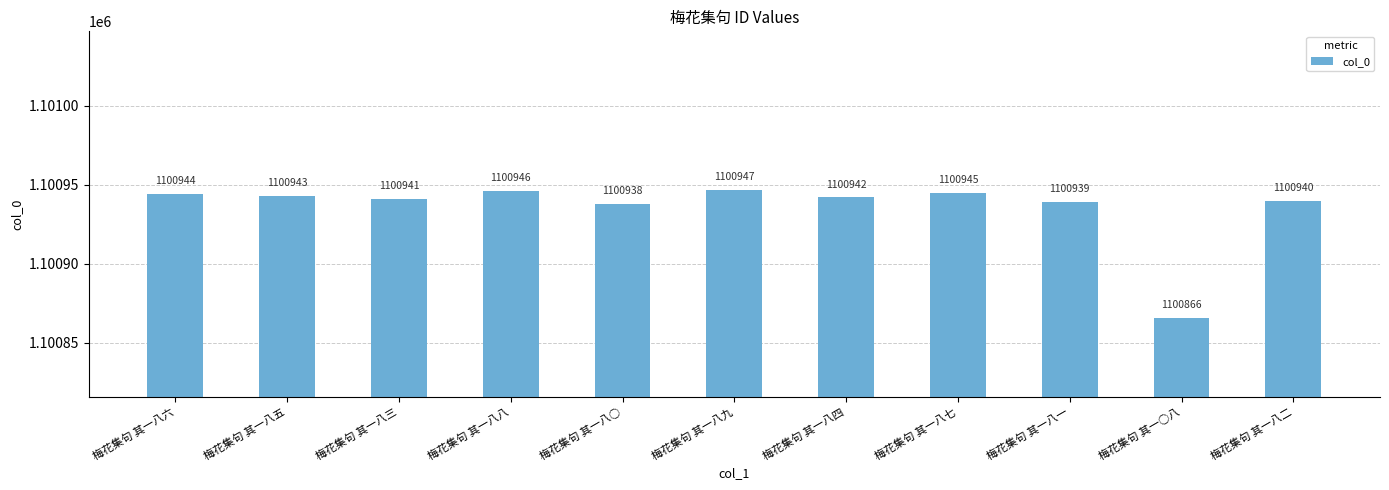

Reading left to right, what are all the values shown in this chart?

1100944	1100943	1100941	1100946	1100938	1100947	1100942	1100945	1100939	1100866	1100940